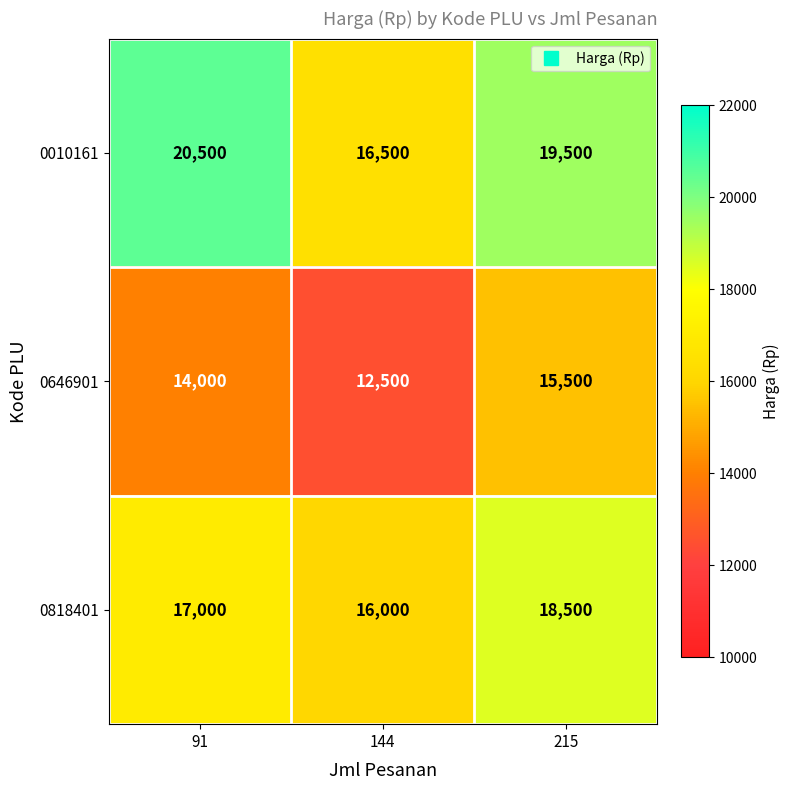

Where does the 0010161 series first go above 19500?

91